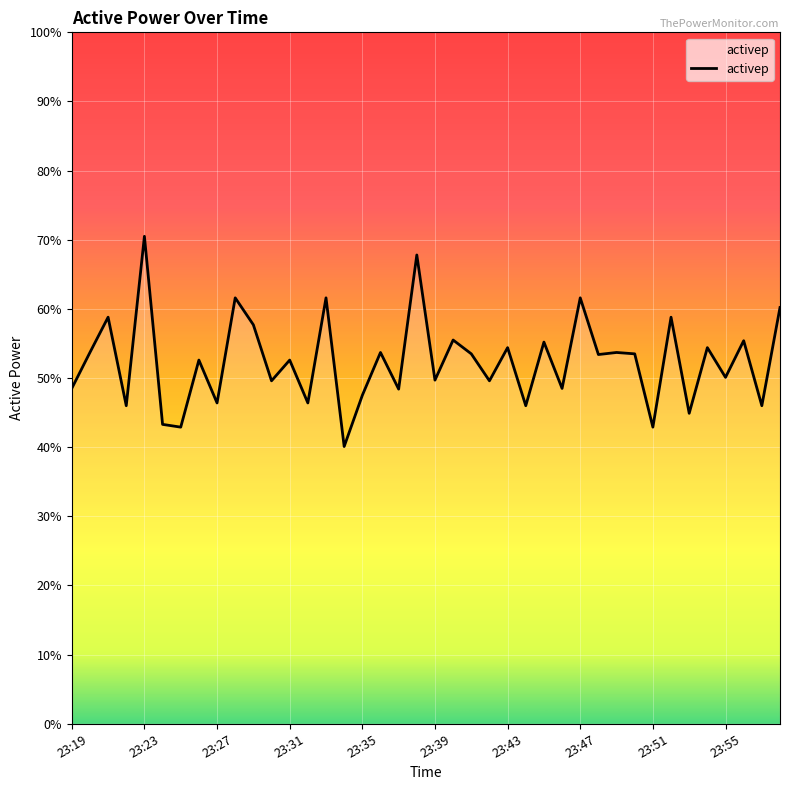

What is the smallest value displayed?

40.1